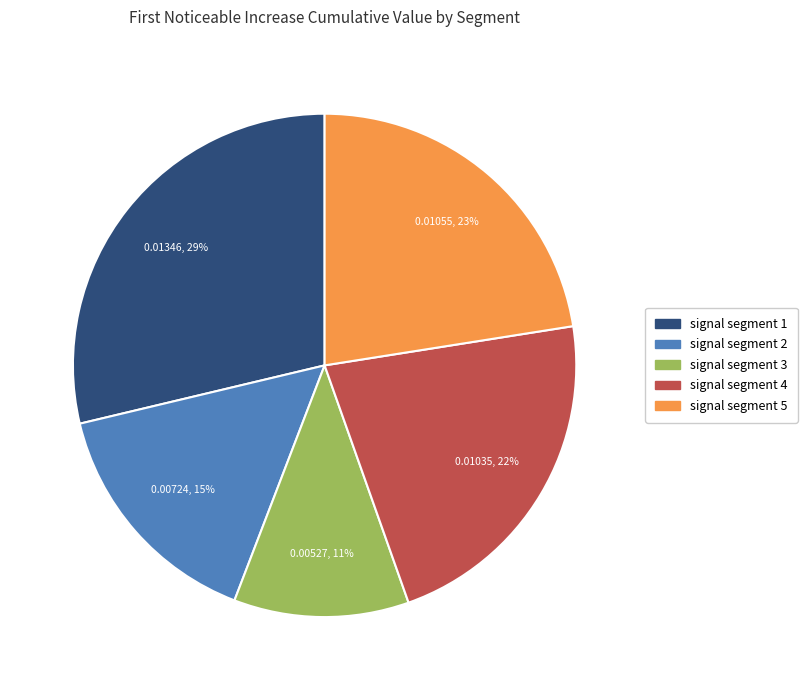

True or false: signal segment 5 accounts for 23% of the total.

True